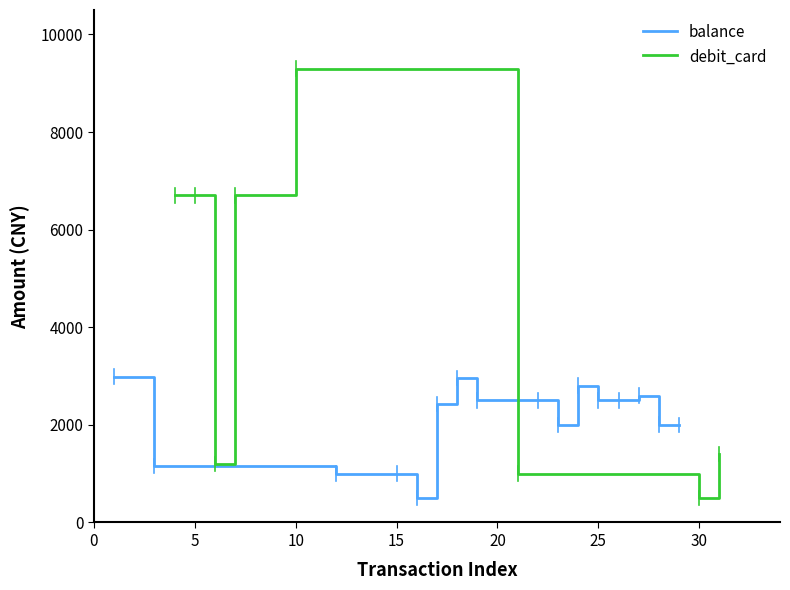

Is the value of debit_card at 20:55 greater than the value of balance at 22:08?

Yes